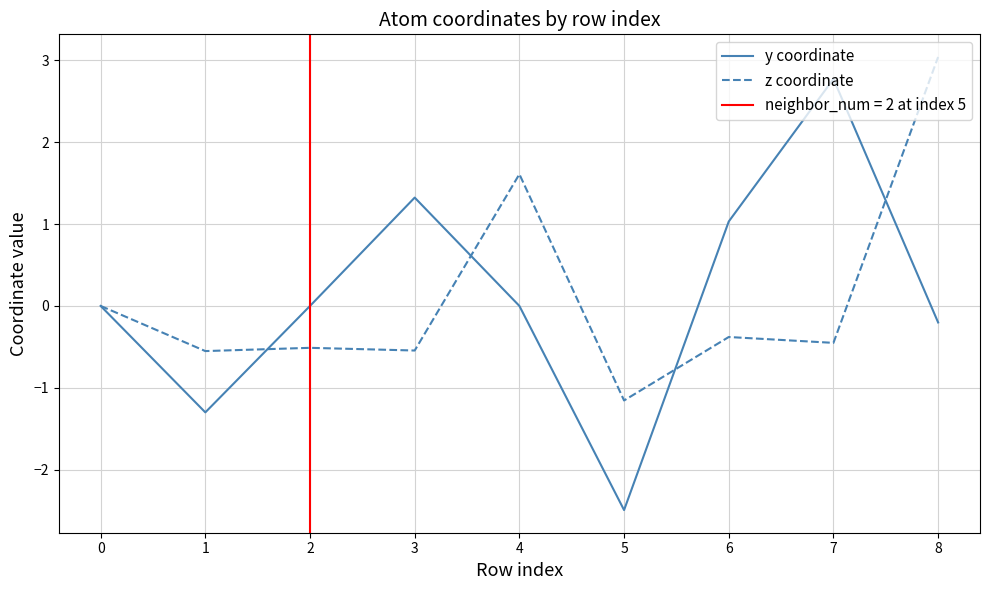

How many interior local peaks does the y coordinate series have?

2